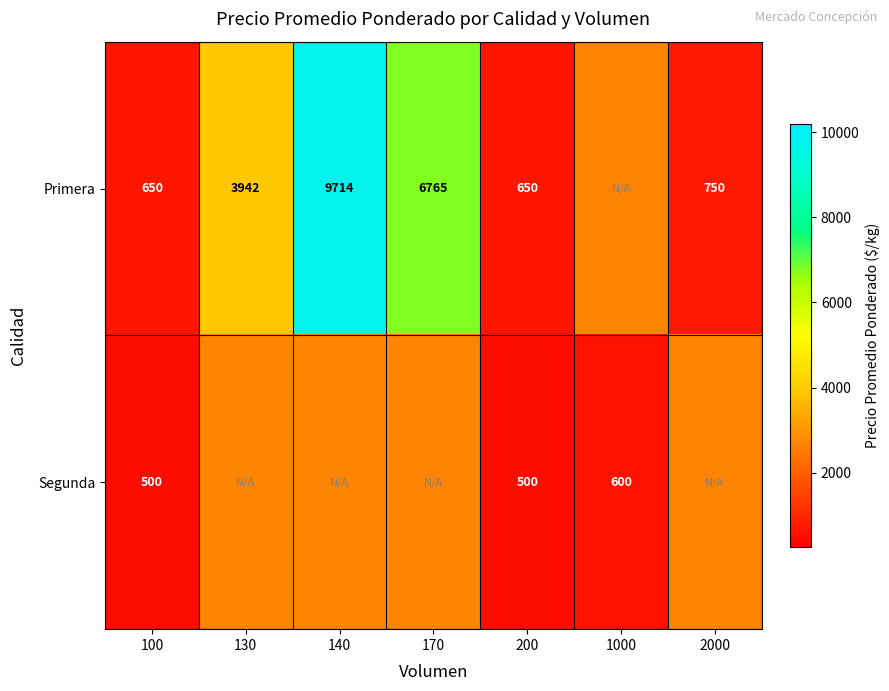

Which series has the largest range (max minus min)?

Primera